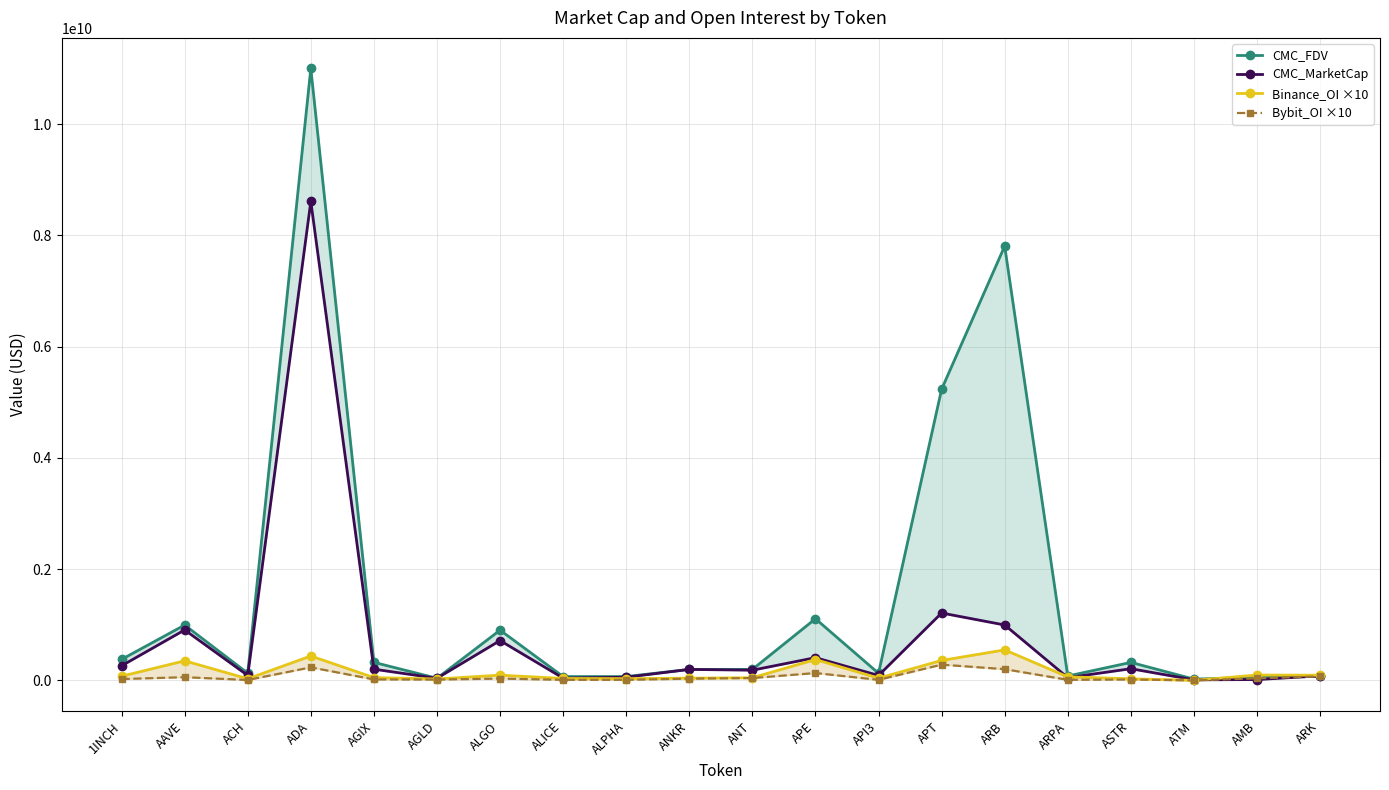

How many data points in CMC_FDV are above 196926333?

10